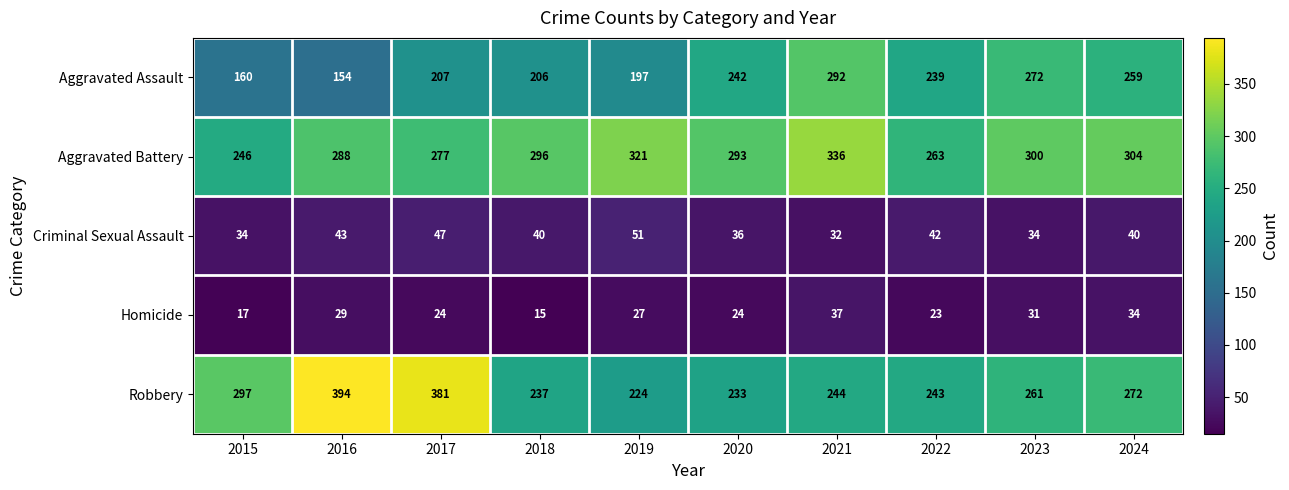

The Robbery series shows 394 at 2019. True or false?

False